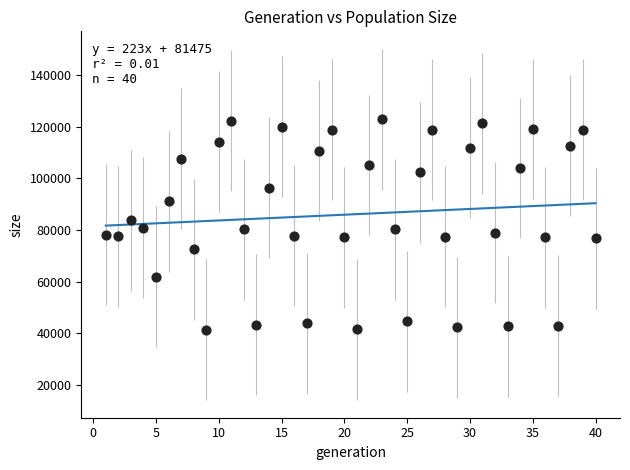

What is the range of X values (max minus min)?

39